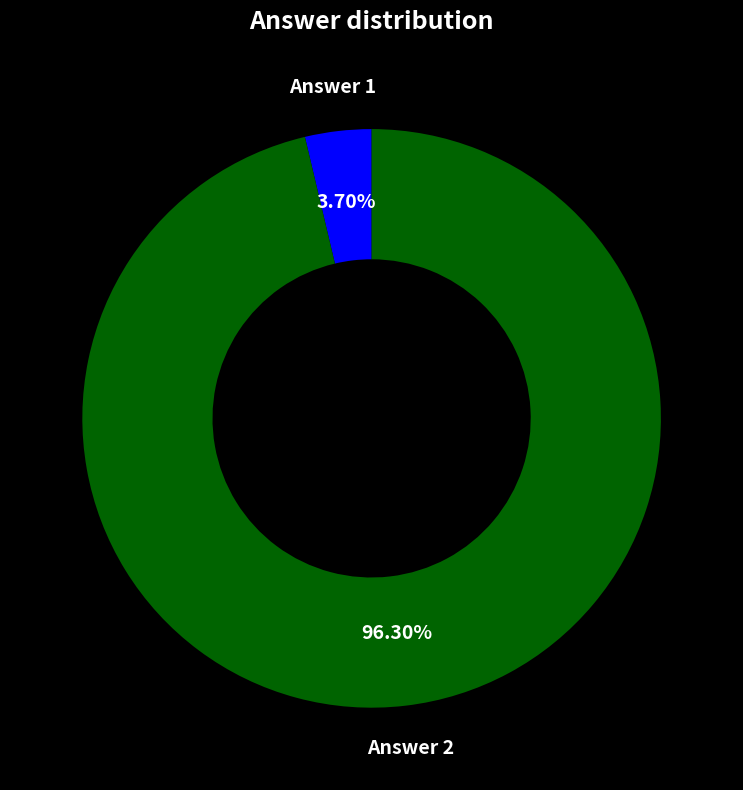

Does any single category account for the majority?

Yes